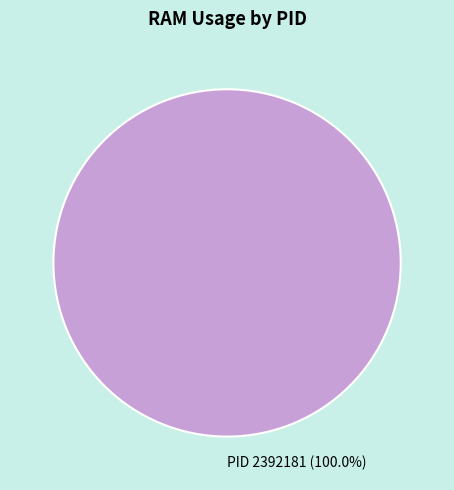

Rank the categories by value from highest to lowest.

PID 2392181 (100.0%)